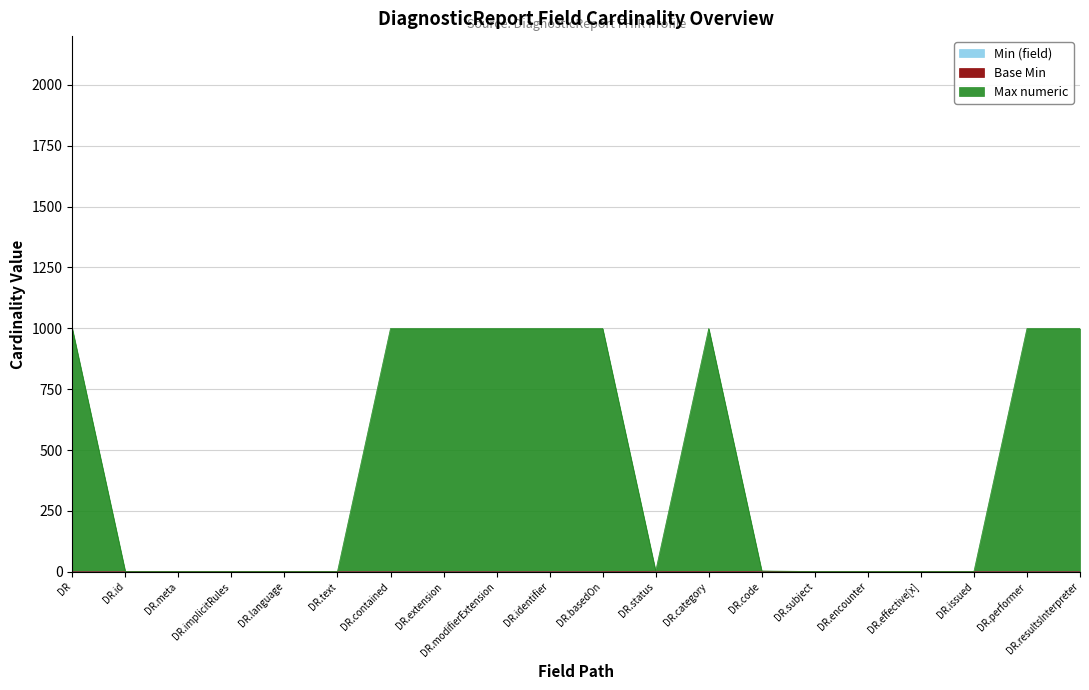

How many interior local peaks does the Max numeric series have?

1